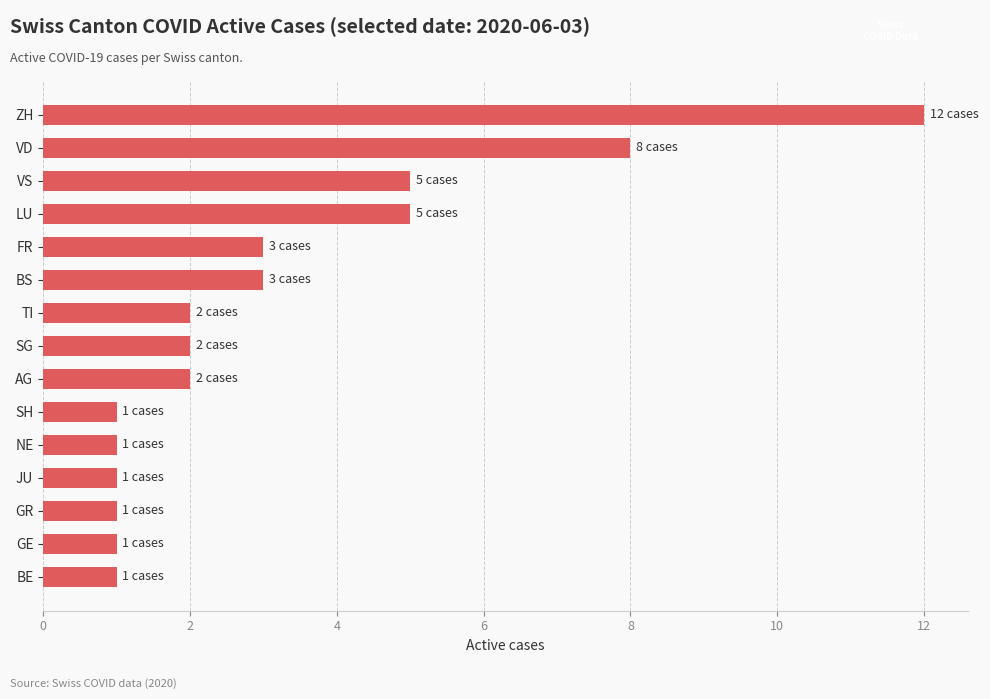

How many bars are there in total?

15